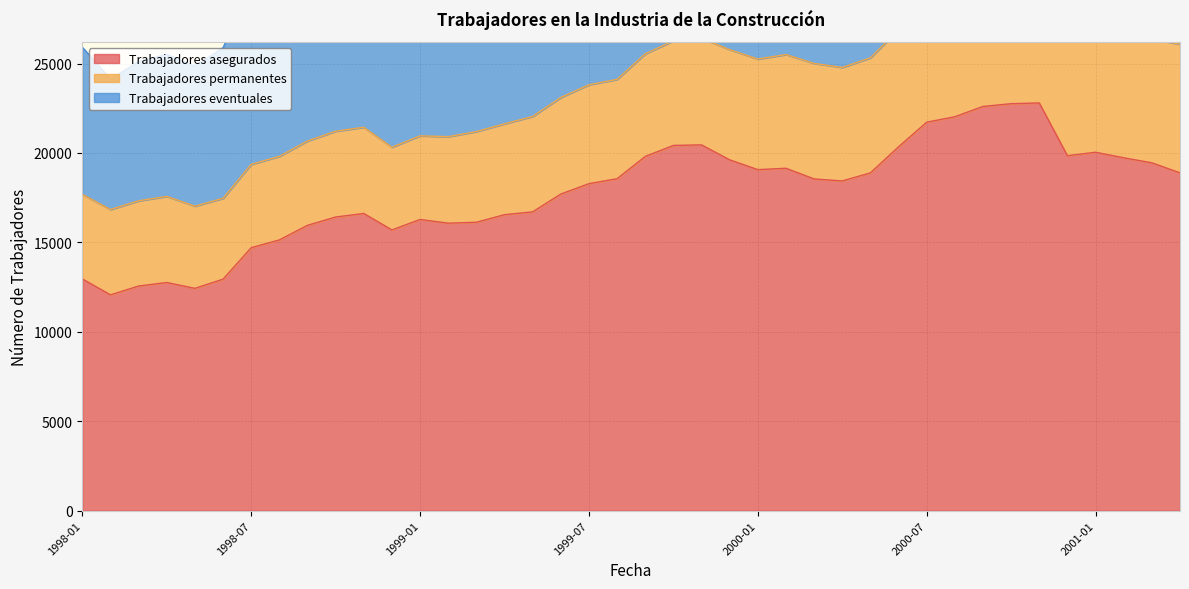

What is the value of the Trabajadores asegurados point at the 17th from the left?

16708